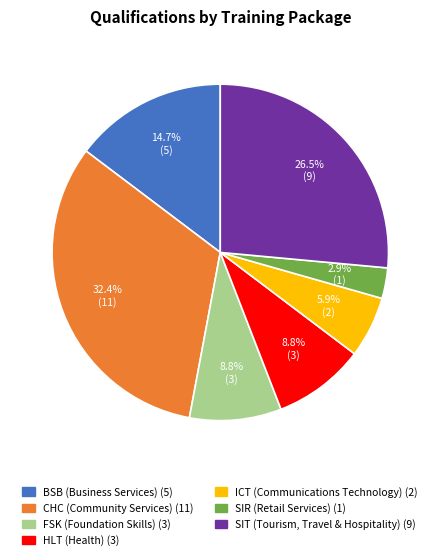

Is it true that ICT (Communications Technology) is 18% of the pie?

False